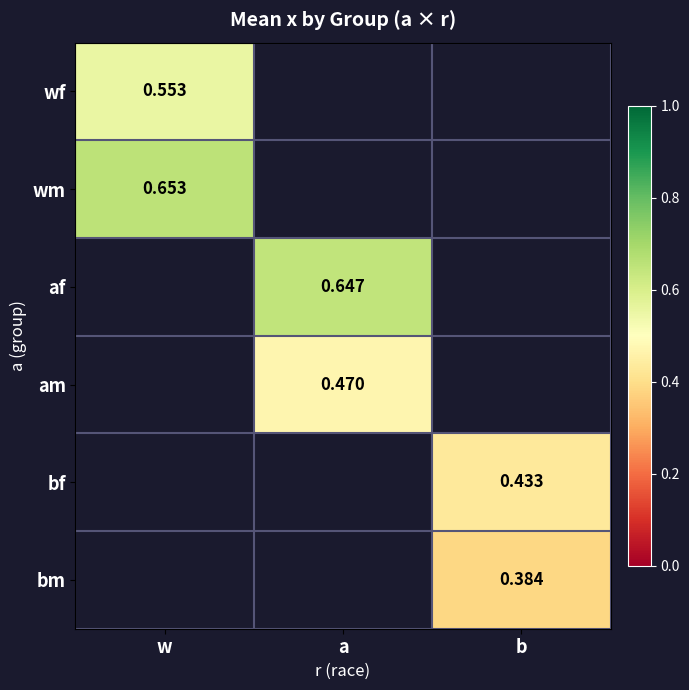

At how many categories does at least one series exceed 0?

3